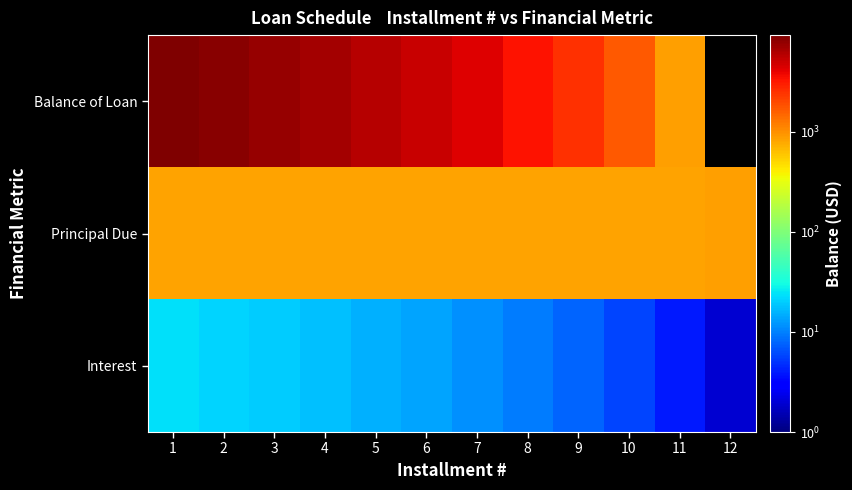

How many data points does each series have?

12